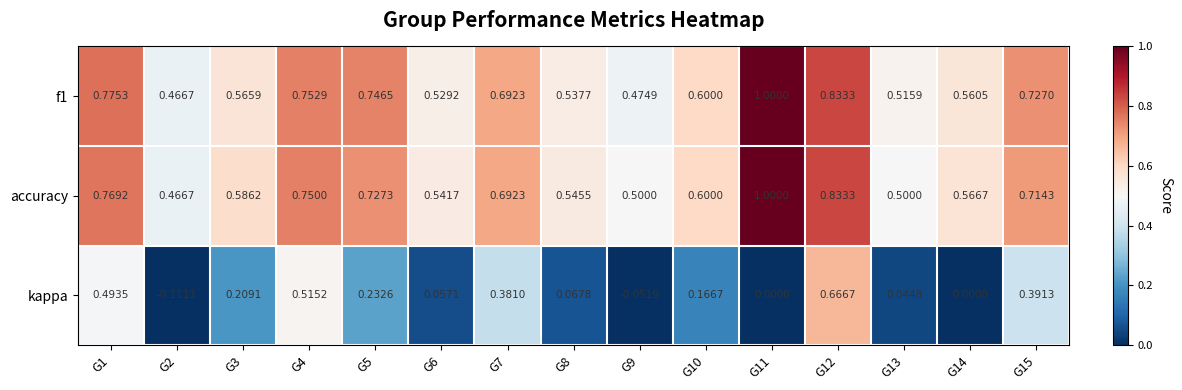

Which series has the largest total across all categories?

accuracy